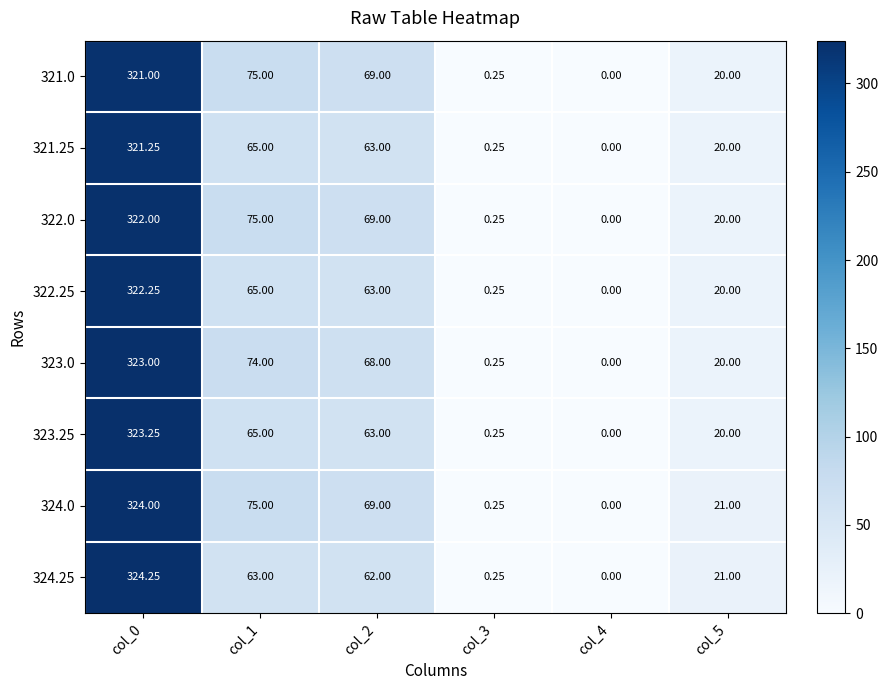

Is the value of 321.25 at col_5 greater than the value of 324.25 at col_1?

No